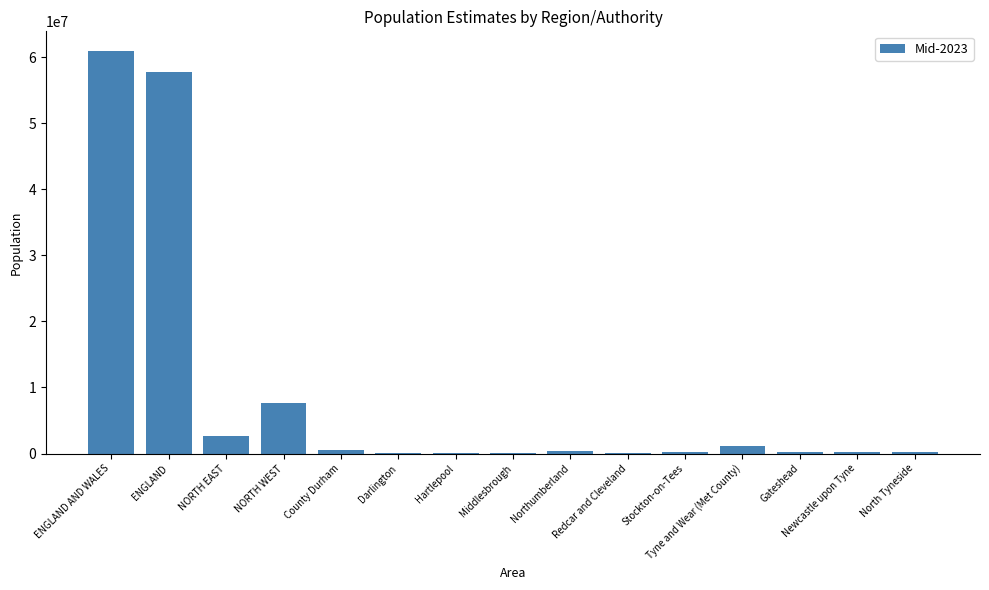

What is the sum of all values?

132290820